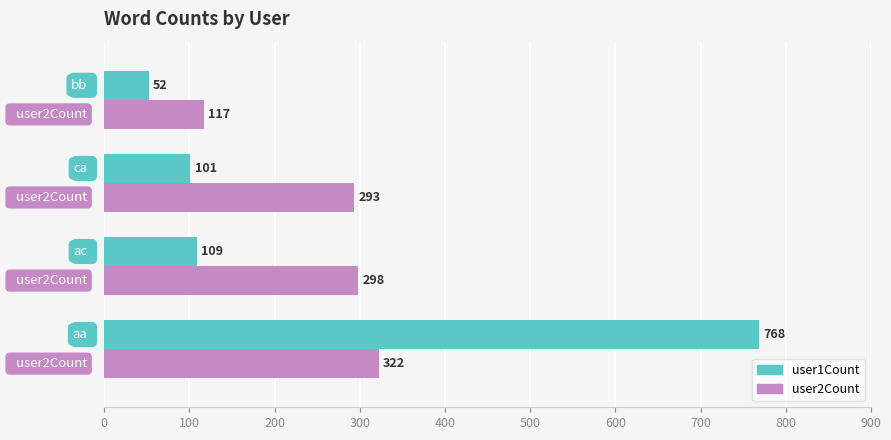

What is the sum of all user1Count values?

1030